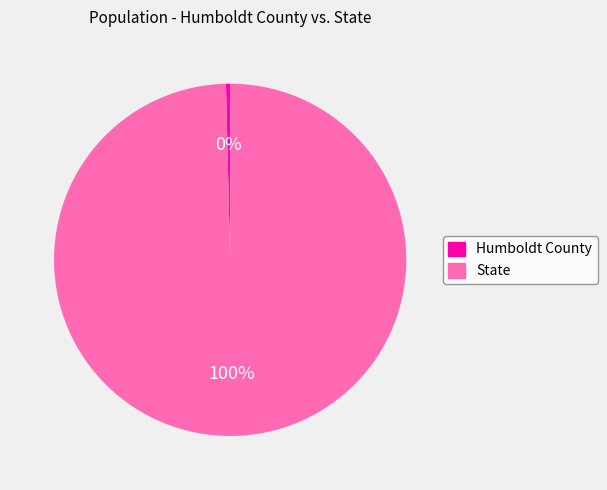

To the nearest percent, what is the combined percentage of State and Humboldt County?

100%